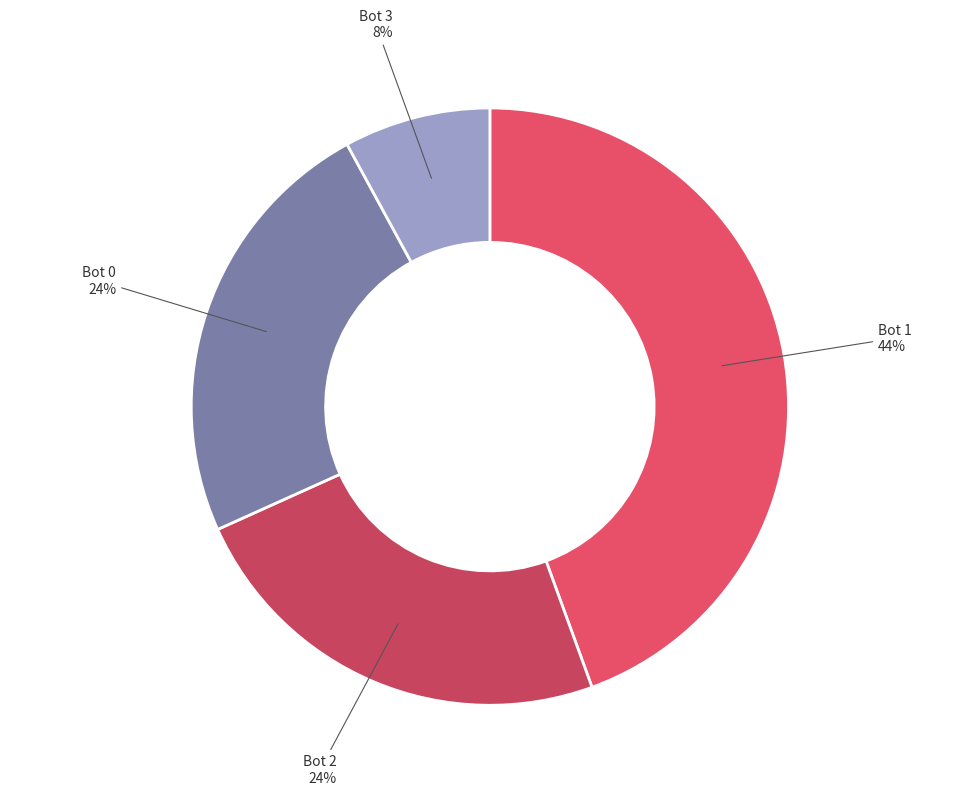

How many slices are in this pie chart?

4